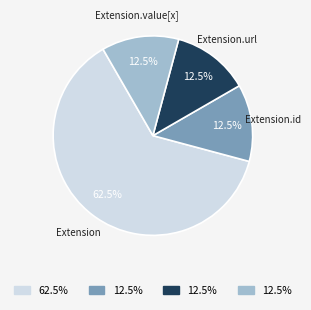

Is there a majority slice in this chart?

Yes